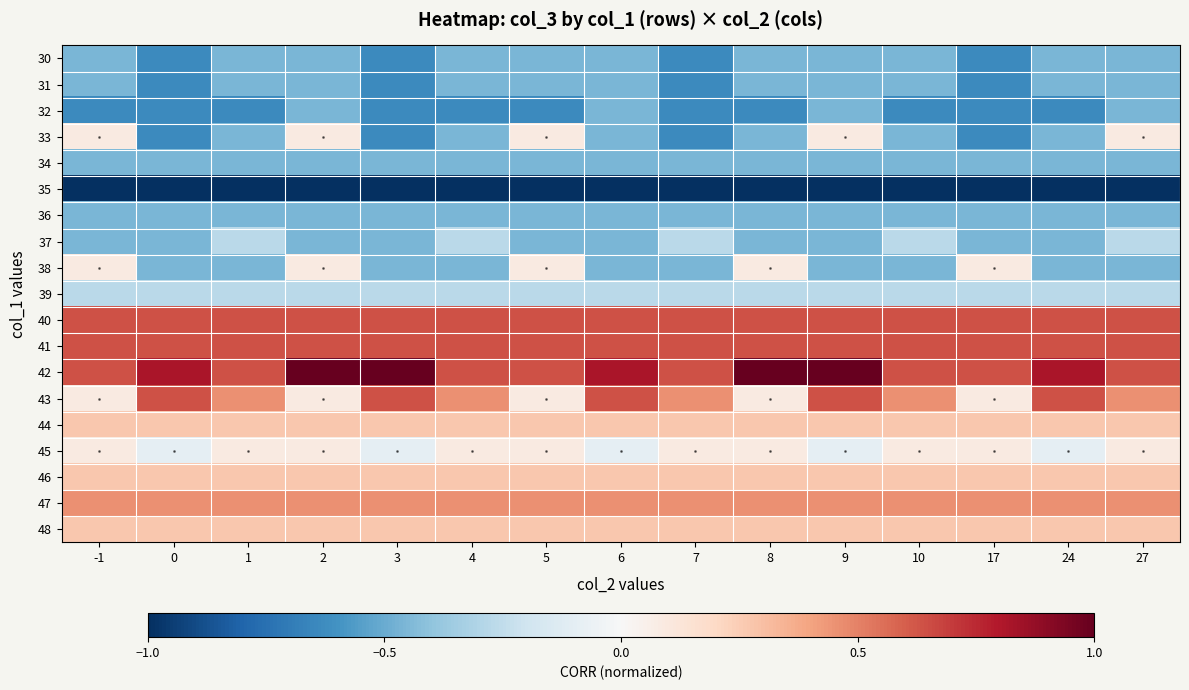

What is the spread (max minus min) of values at 9?

2.0